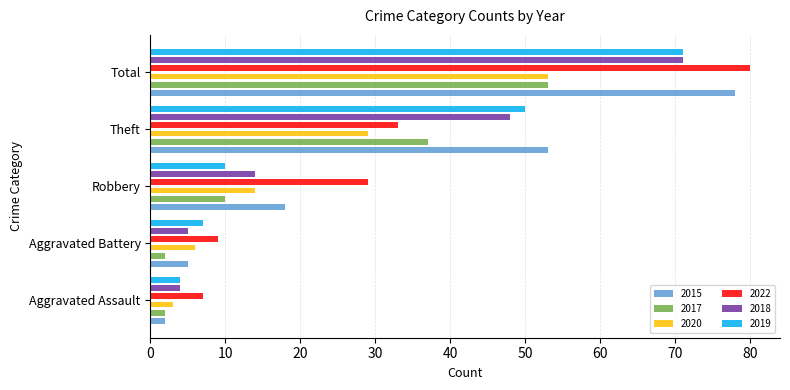

Rank the series by their maximum value, from lowest to highest.

2017, 2020, 2018, 2019, 2015, 2022